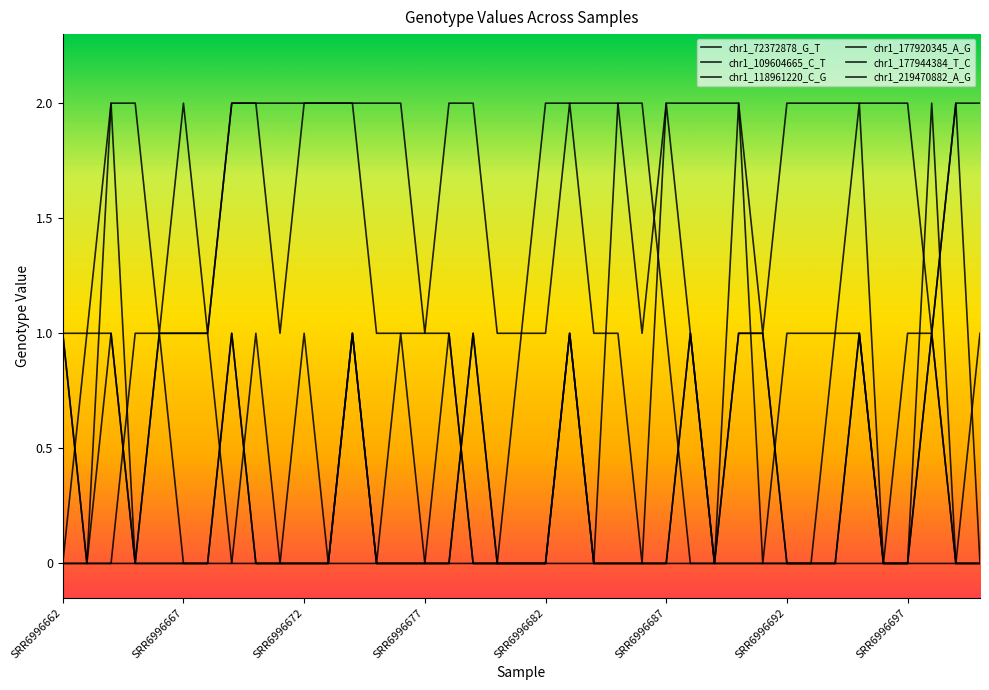

How many lines are shown in the chart?

6